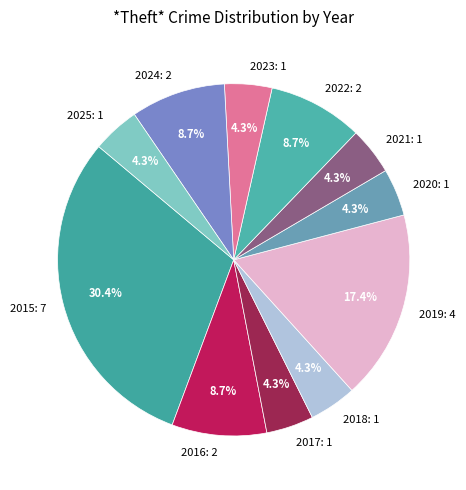

How many slices are in this pie chart?

11